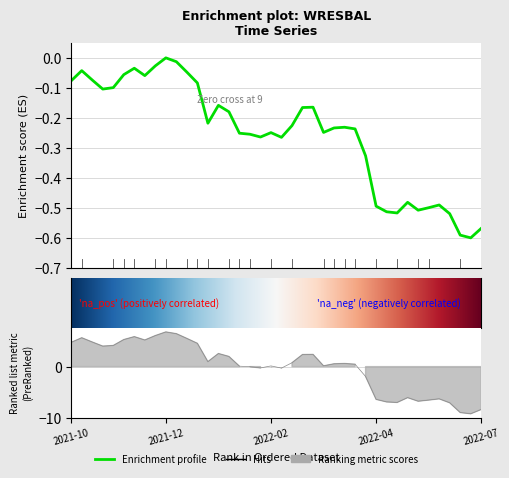

List the labels in order of value, largest first.

2021-12-08, 2021-12-15, 2021-12-01, 2021-11-17, 2021-10-13, 2021-12-22, 2021-11-10, 2021-11-24, 2021-10-20, 2021-10-06, 2021-12-29, 2021-11-03, 2021-10-27, 2022-01-12, 2022-03-16, 2022-03-09, 2022-01-19, 2022-01-05, 2022-03-02, 2022-04-06, 2022-03-30, 2022-04-13, 2022-03-23, 2022-02-16, 2022-01-26, 2022-02-02, 2022-02-09, 2022-02-23, 2022-04-20, 2022-05-18, 2022-06-08, 2022-04-27, 2022-06-01, 2022-05-25, 2022-05-04, 2022-05-11, 2022-06-15, 2022-07-06, 2022-06-22, 2022-06-29